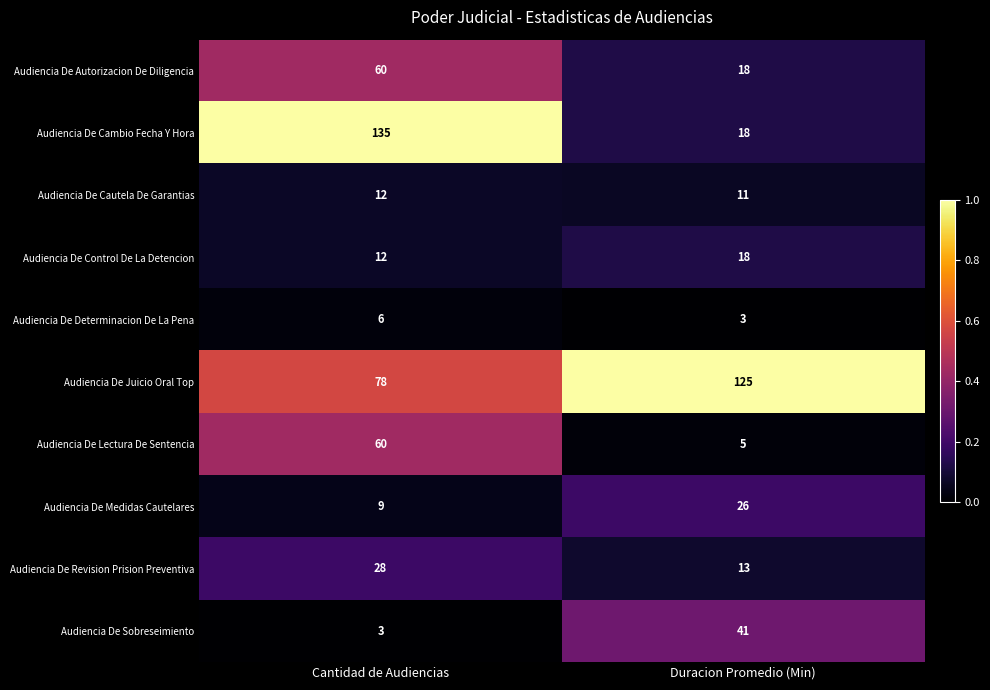

What is the sum of all Audiencia De Autorizacion De Diligencia values?

78